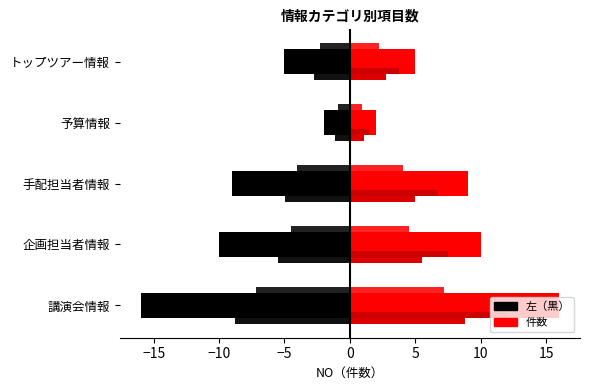

Reading left to right, extract all data points from this chart.

左（黒）: -16	-10	-9	-2	-5
件数: 16	10	9	2	5